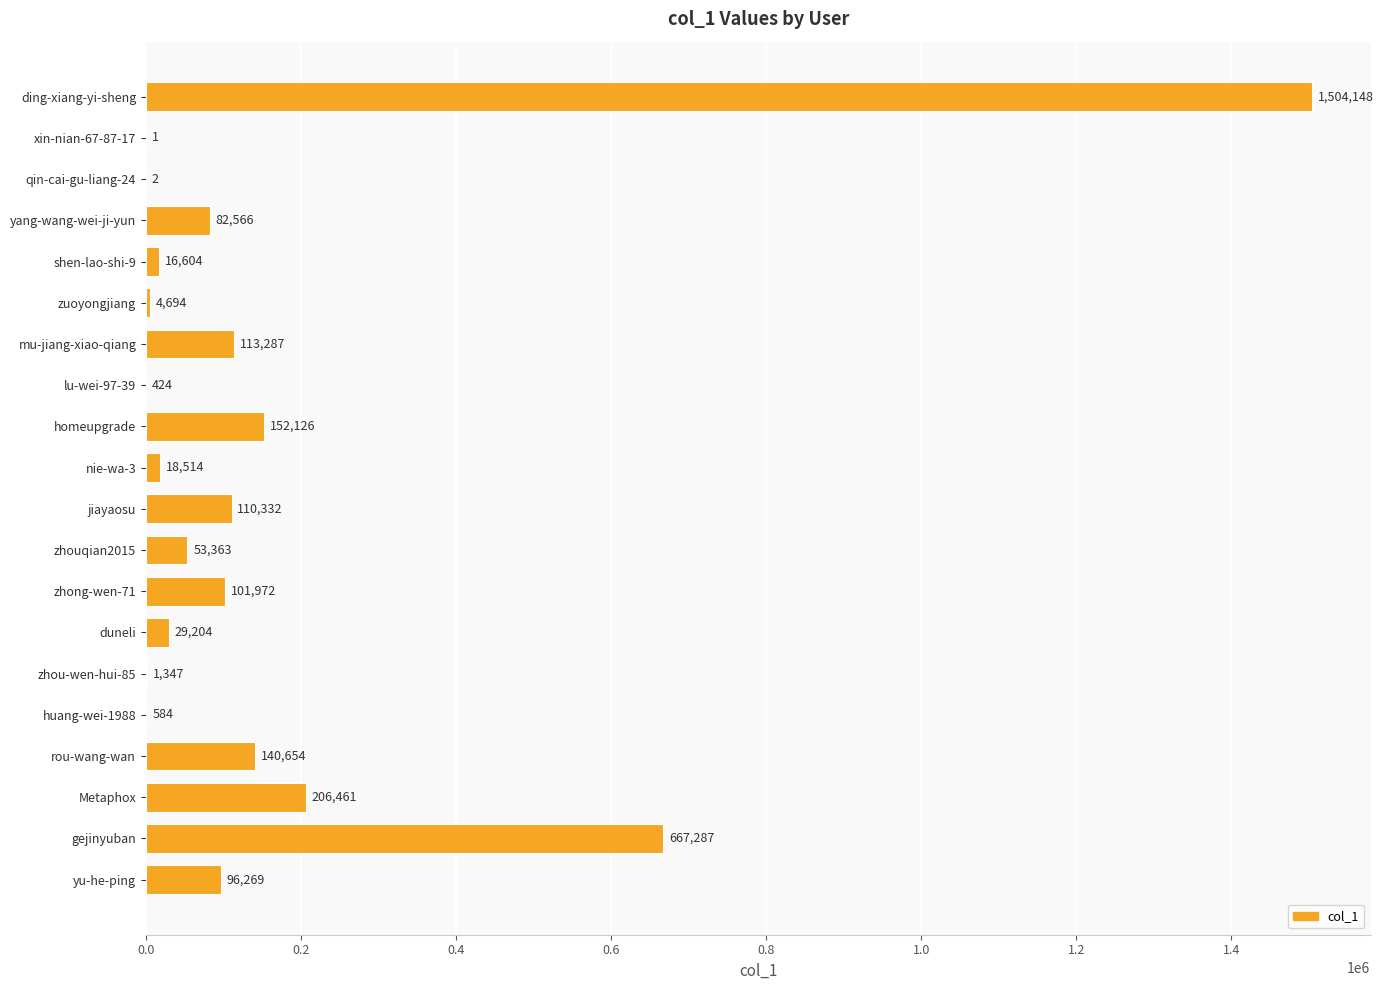

The chart shows a value of 246534 at rou-wang-wan. True or false?

False